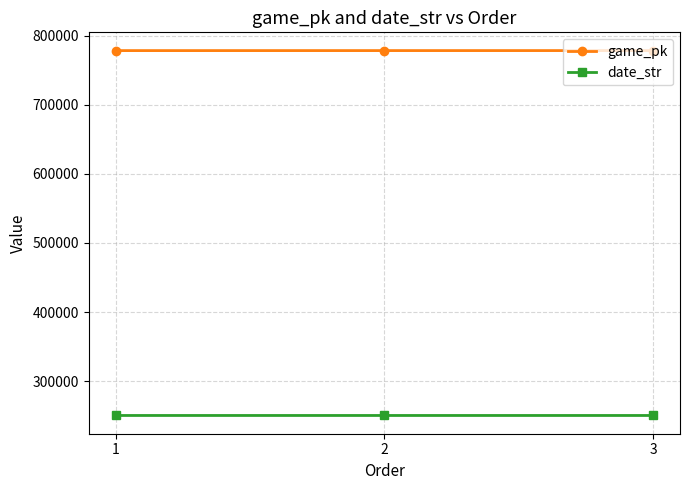

What is the maximum value for date_str?

250412